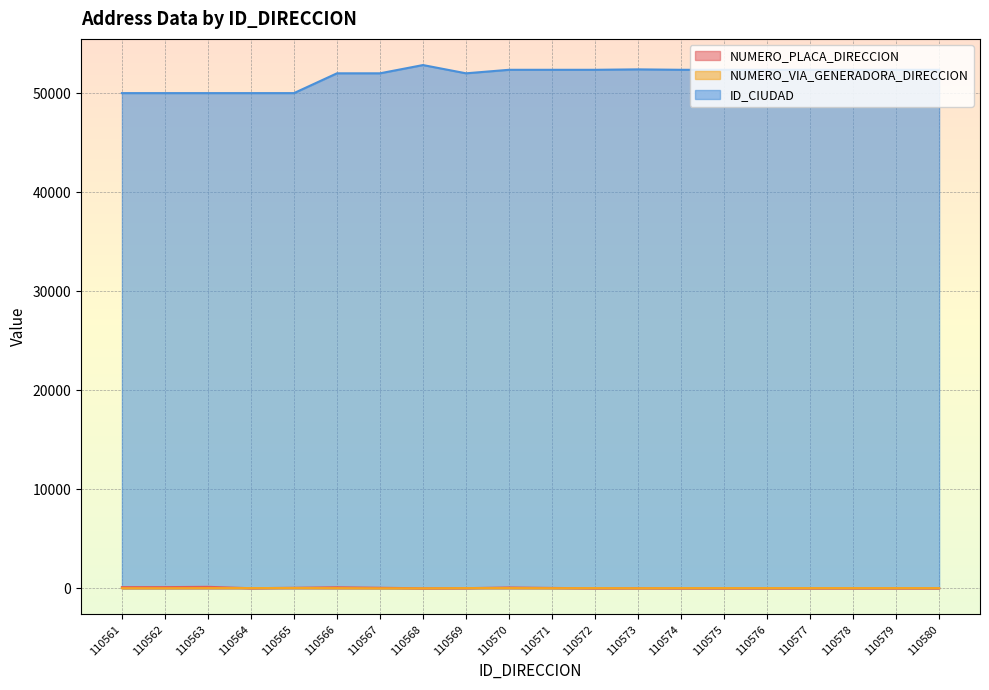

How many interior local peaks does the NUMERO_PLACA_DIRECCION series have?

4